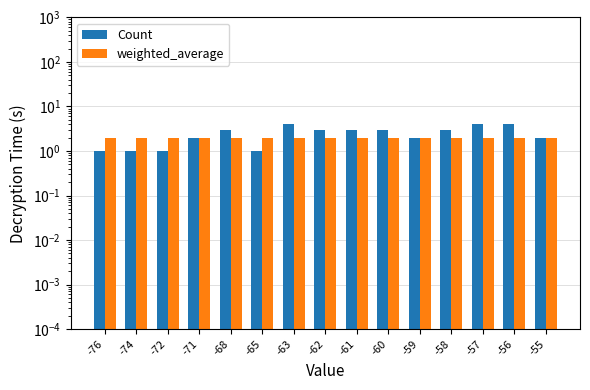

How many values in the Count series exceed 3?

3